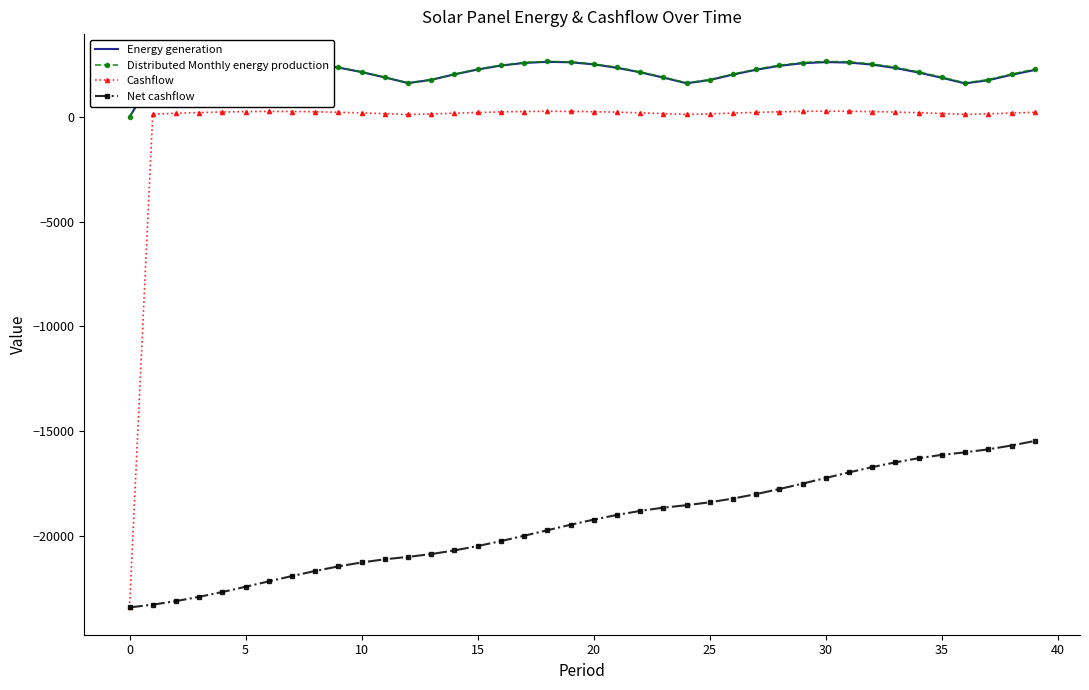

How many interior local valleys does the Distributed Monthly energy production series have?

3